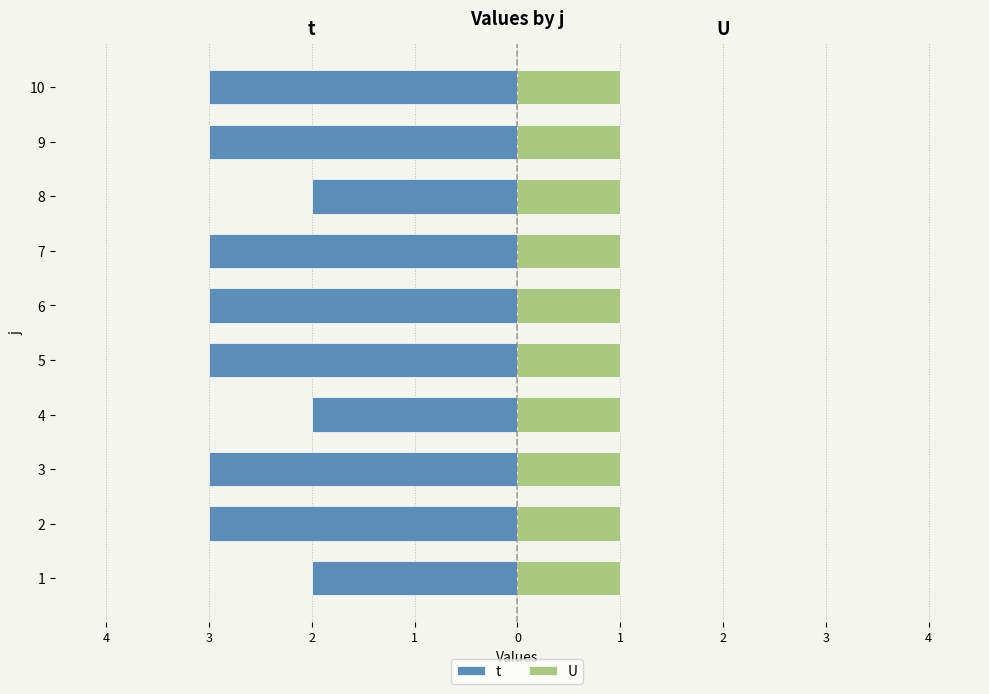

What is the difference between the t values at 3 and 4?

1.0